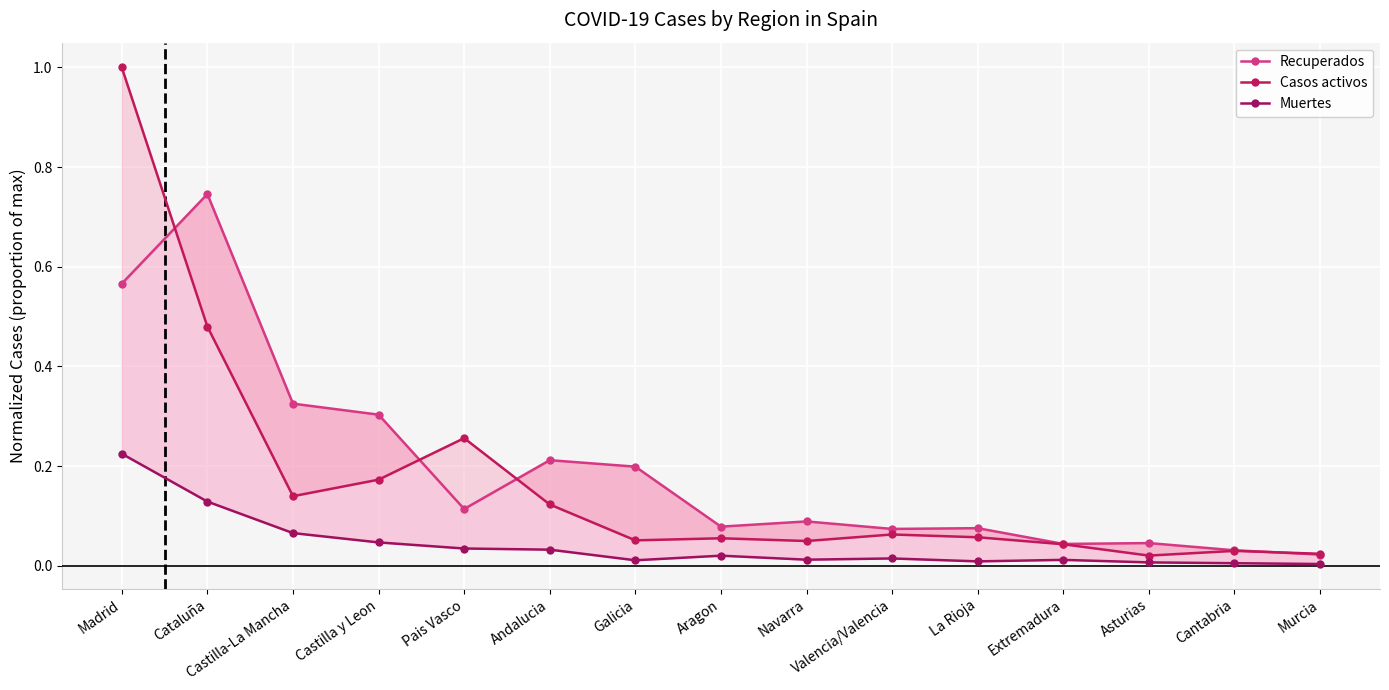

Reading left to right, list all the values displayed in this chart.

Recuperados: 0.6	0.7	0.3	0.3	0.1	0.2	0.2	0.1	0.1	0.1	0.1	0.0	0.0	0.0	0.0
Casos activos: 1.0	0.5	0.1	0.2	0.3	0.1	0.1	0.1	0.0	0.1	0.1	0.0	0.0	0.0	0.0
Muertes: 0.2	0.1	0.1	0.0	0.0	0.0	0.0	0.0	0.0	0.0	0.0	0.0	0.0	0.0	0.0